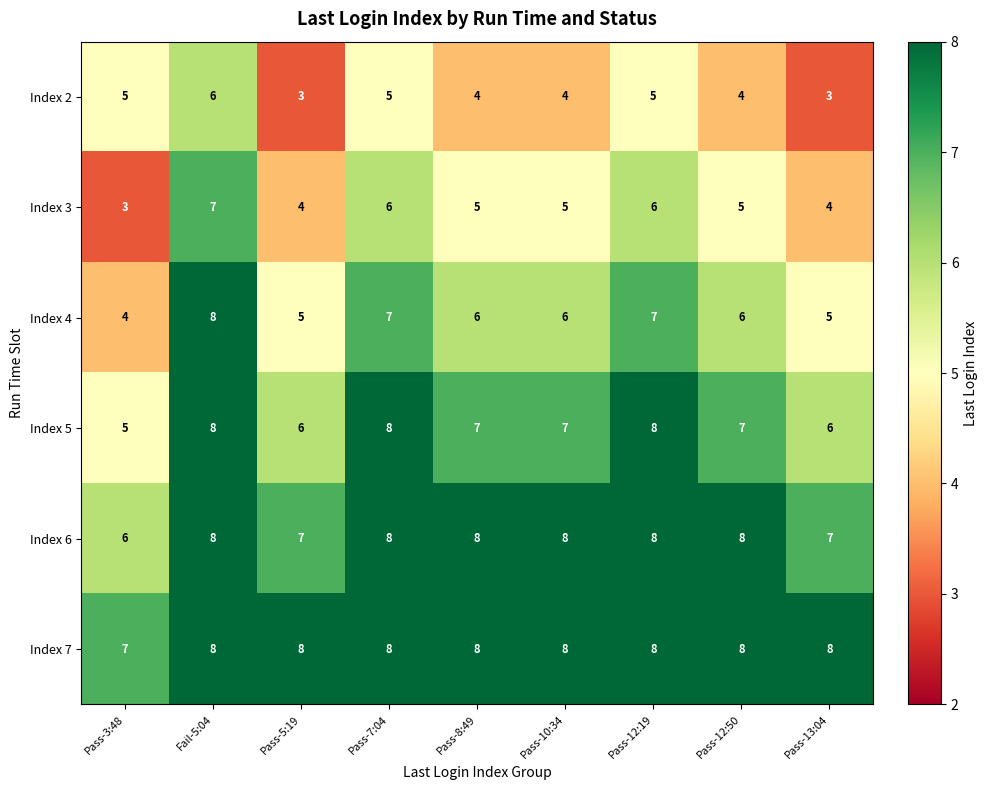

The Index 4 series shows 3 at Pass-5:19. True or false?

False